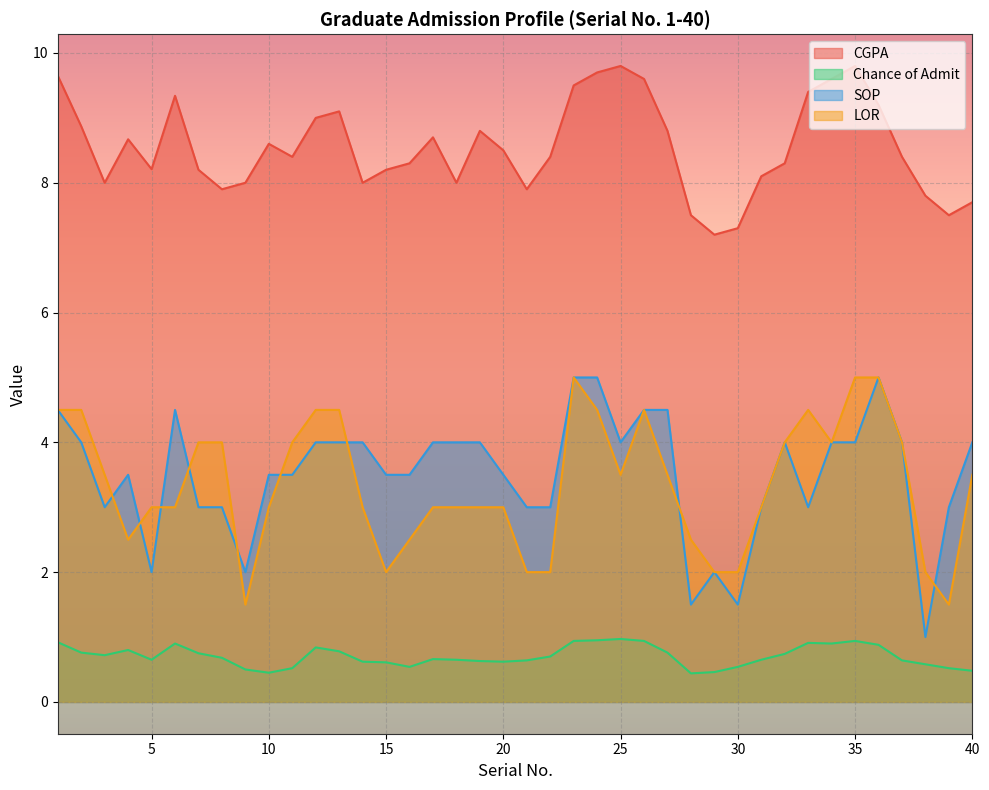

Reading left to right, extract all data points from this chart.

CGPA: 9.7	8.9	8.0	8.7	8.2	9.3	8.2	7.9	8.0	8.6	8.4	9.0	9.1	8.0	8.2	8.3	8.7	8.0	8.8	8.5	7.9	8.4	9.5	9.7	9.8	9.6	8.8	7.5	7.2	7.3	8.1	8.3	9.4	9.6	9.8	9.2	8.4	7.8	7.5	7.7
Chance of Admit: 0.9	0.8	0.7	0.8	0.7	0.9	0.8	0.7	0.5	0.5	0.5	0.8	0.8	0.6	0.6	0.5	0.7	0.7	0.6	0.6	0.6	0.7	0.9	0.9	1.0	0.9	0.8	0.4	0.5	0.5	0.7	0.7	0.9	0.9	0.9	0.9	0.6	0.6	0.5	0.5
SOP: 4.5	4.0	3.0	3.5	2.0	4.5	3.0	3.0	2.0	3.5	3.5	4.0	4.0	4.0	3.5	3.5	4.0	4.0	4.0	3.5	3.0	3.0	5.0	5.0	4.0	4.5	4.5	1.5	2.0	1.5	3.0	4.0	3.0	4.0	4.0	5.0	4.0	1.0	3.0	4.0
LOR: 4.5	4.5	3.5	2.5	3.0	3.0	4.0	4.0	1.5	3.0	4.0	4.5	4.5	3.0	2.0	2.5	3.0	3.0	3.0	3.0	2.0	2.0	5.0	4.5	3.5	4.5	3.5	2.5	2.0	2.0	3.0	4.0	4.5	4.0	5.0	5.0	4.0	2.0	1.5	3.5